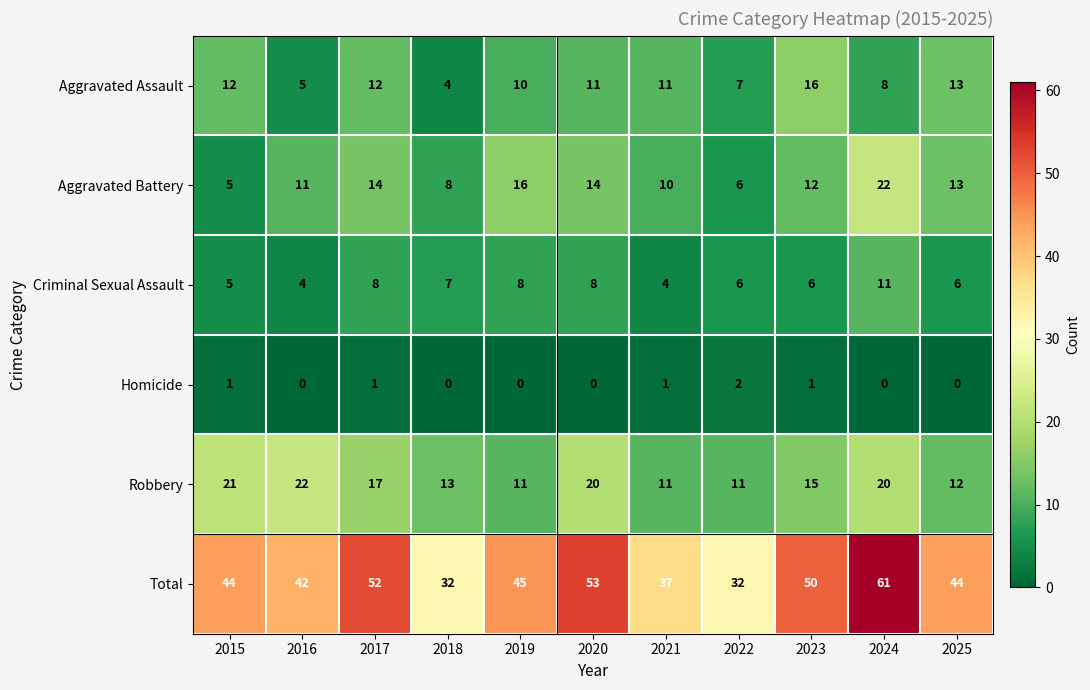

At how many categories does at least one series exceed 22?

11